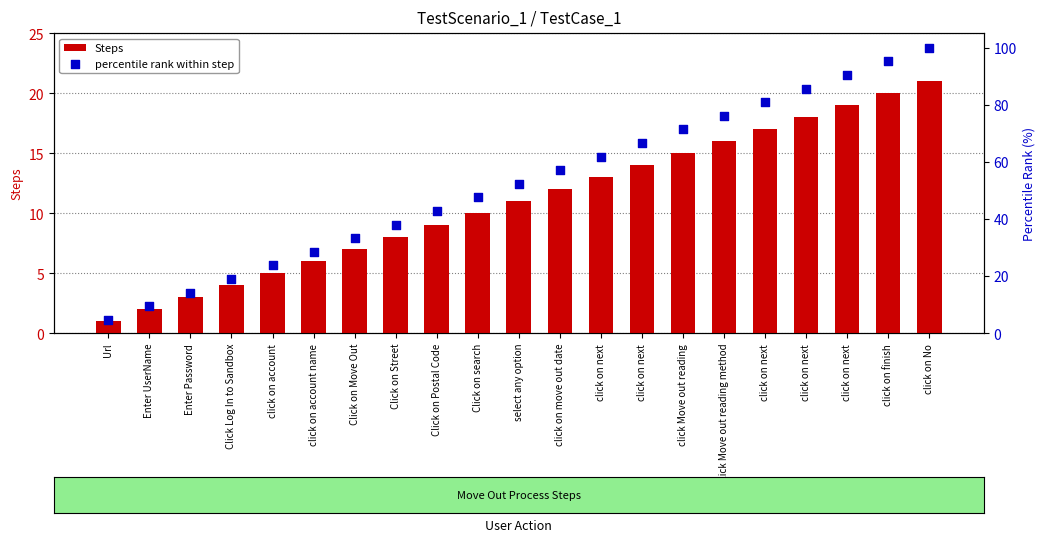

Which series reaches the maximum Y coordinate?

percentile rank within step